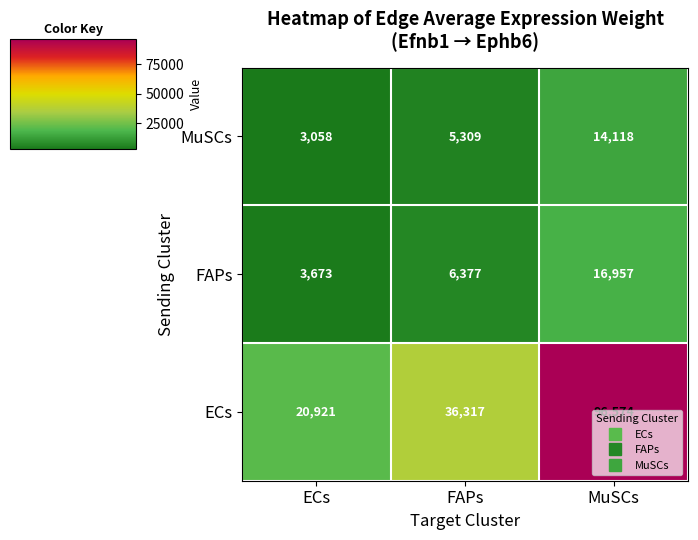

Which series has the widest spread of values?

ECs